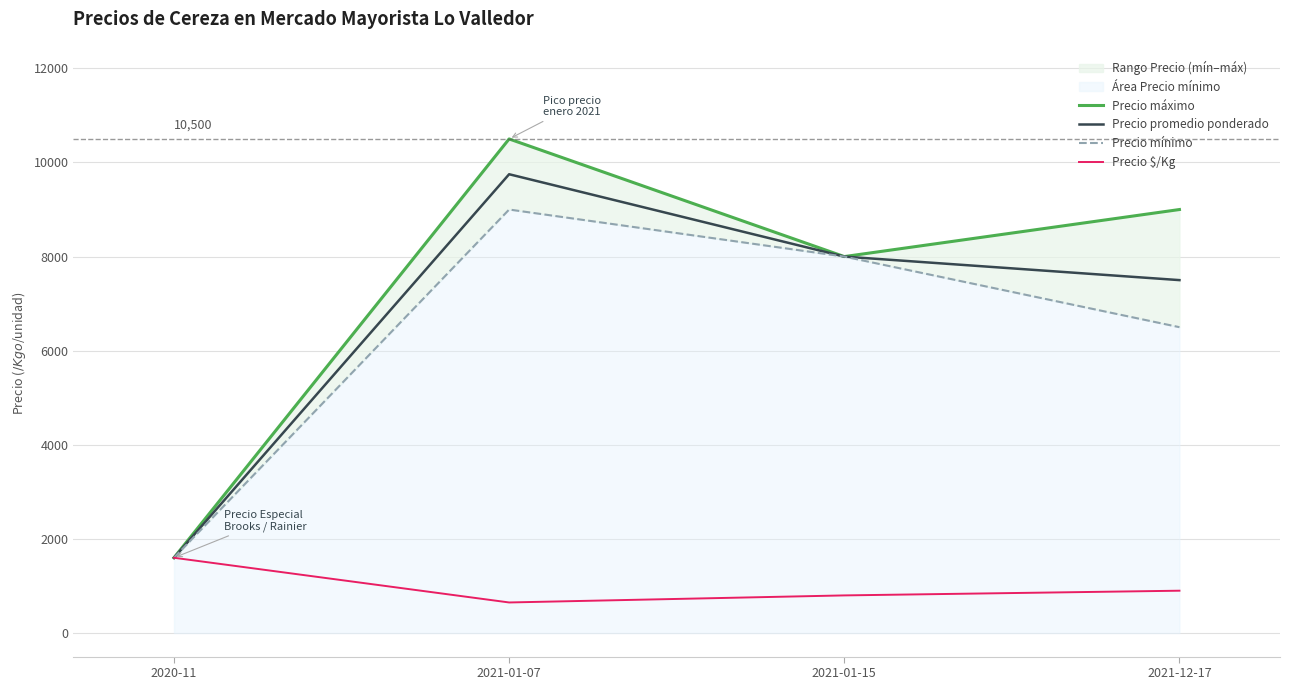

True or false: Precio máximo and Precio $/Kg cross at least once.

False